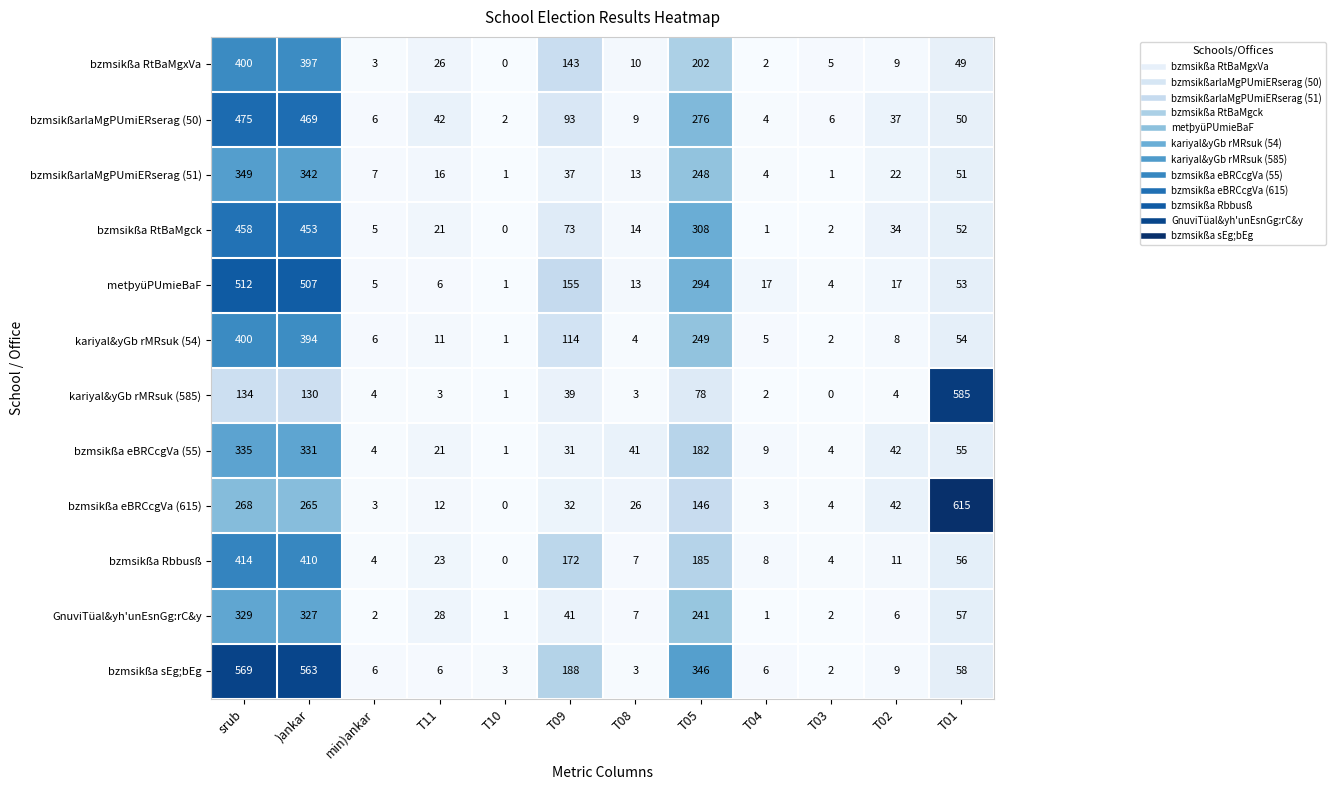

What is the spread (max minus min) of values at T08?

38